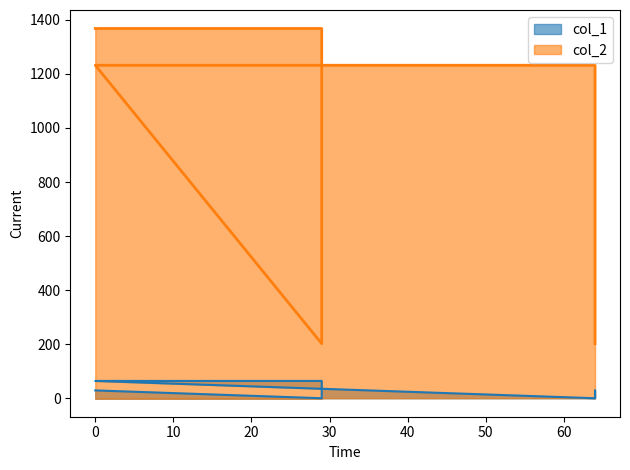

At how many categories does at least one series exceed 150?

6